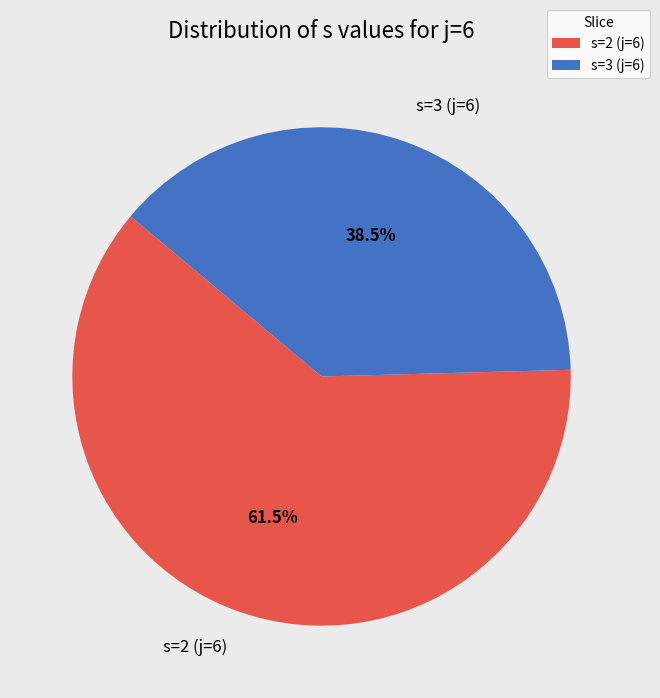

What is the total percentage of s=3 (j=6) and s=2 (j=6)?

100.0%